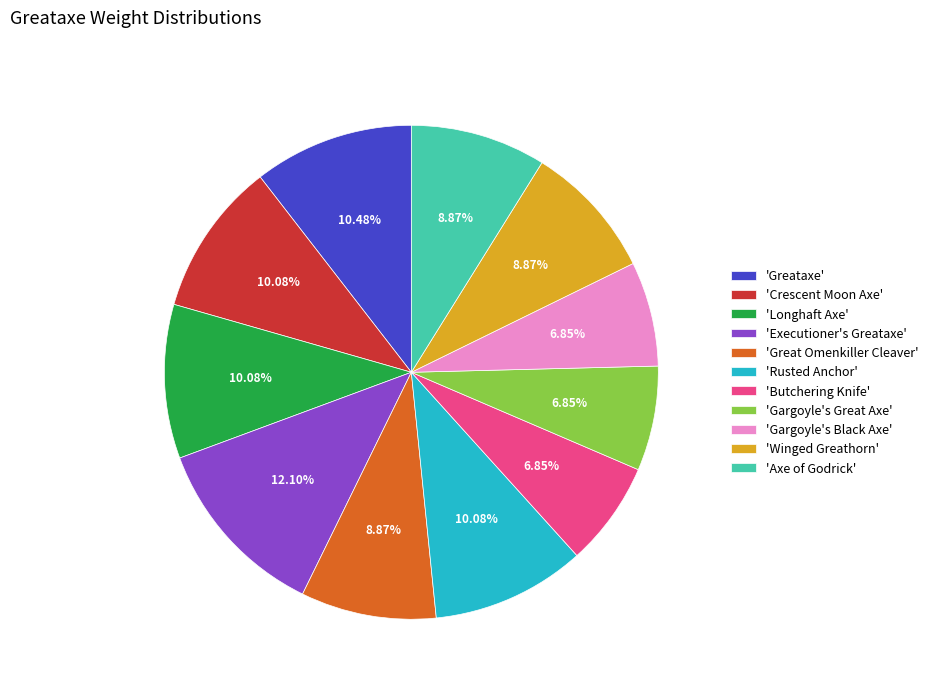

Count the number of slices in the pie.

11